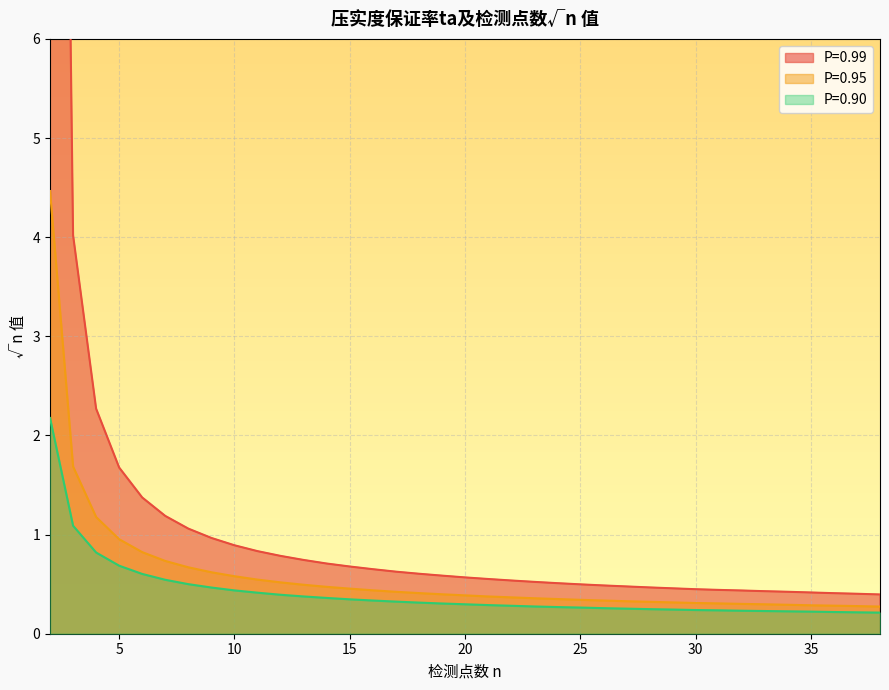

What are all the series names shown in the legend?

P=0.99, P=0.95, P=0.90